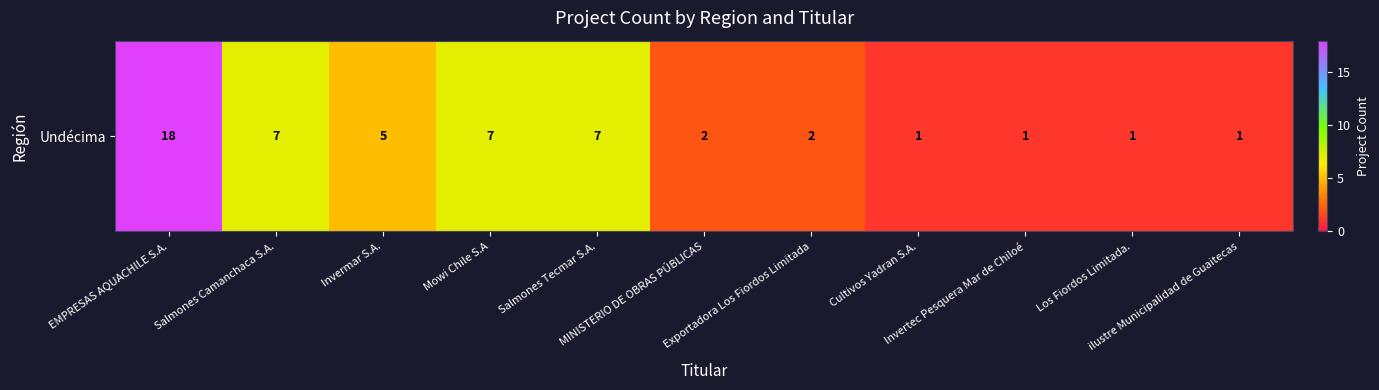

Where is the data nearest to the value 9?

Salmones Camanchaca S.A.